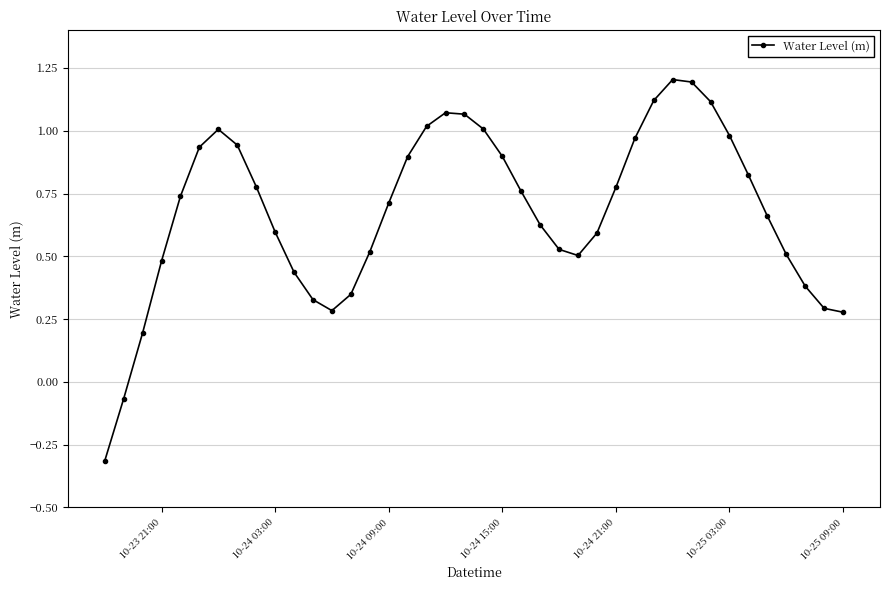

True or false: there are more than 1 points higher than both neighbors.

True